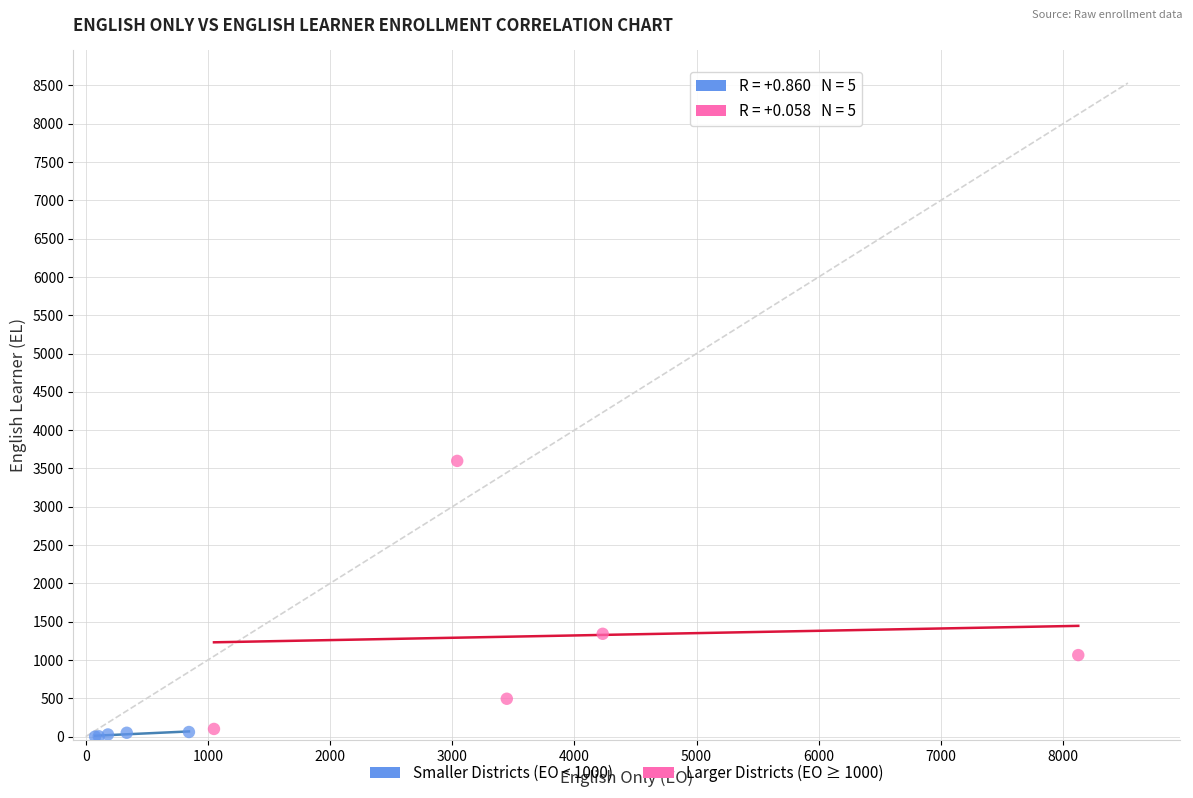

Which series reaches the minimum Y coordinate?

Smaller Districts (EO < 1000)